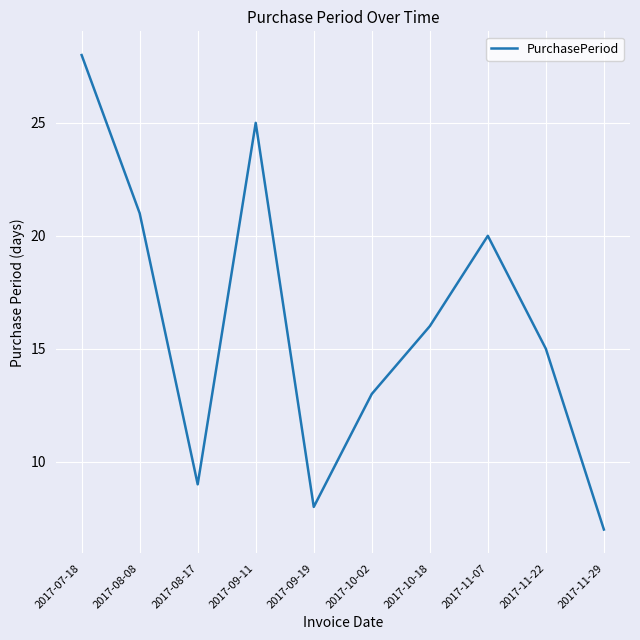

Which category has the lowest value across all series?

2017-11-29